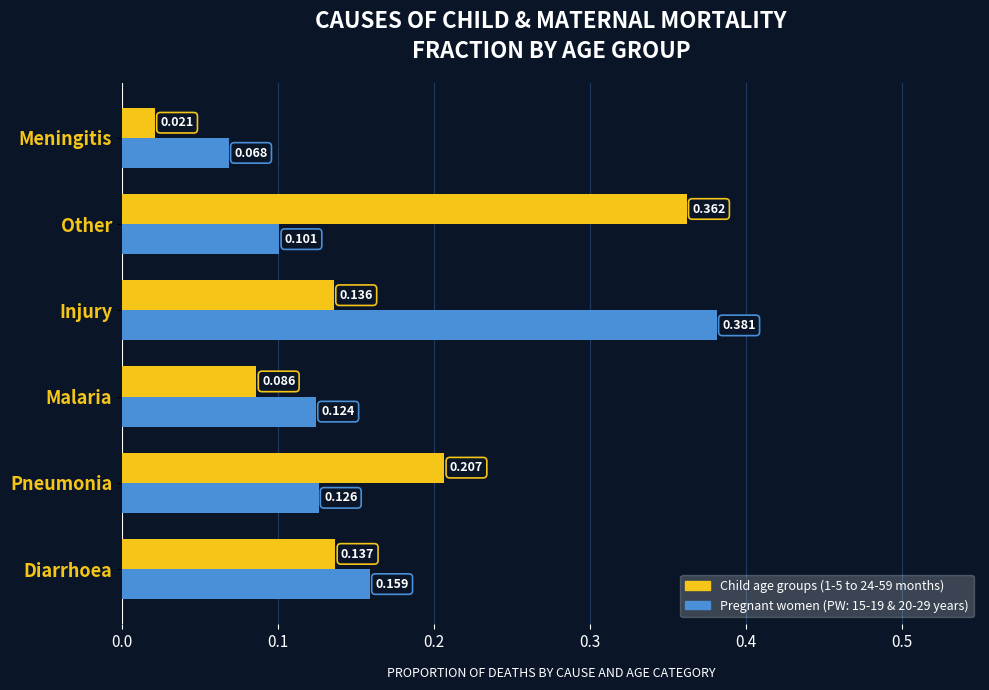

Which label corresponds to the smallest value in the chart?

Meningitis